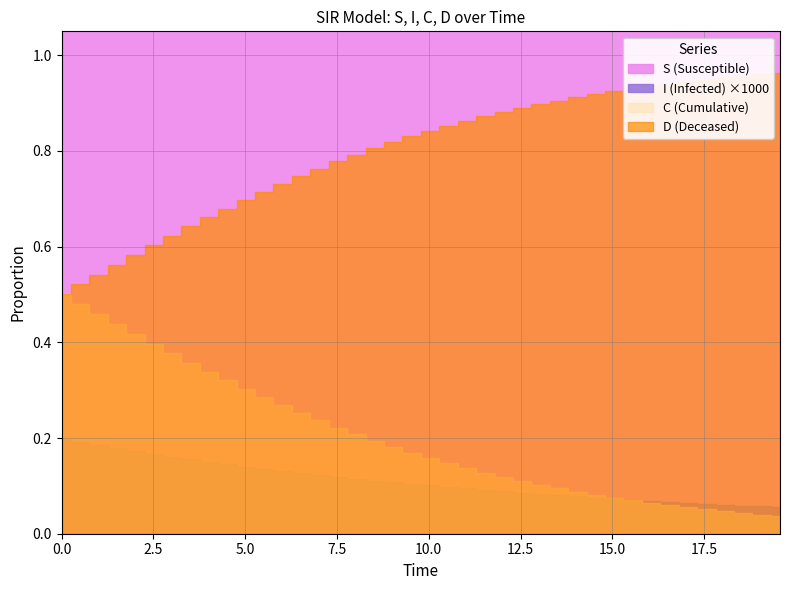

Reading left to right, list all the values displayed in this chart.

S: 0=1.0	1=1.0	2=1.0	3=1.0	4=1.0	5=1.0	6=1.0	7=1.0	8=1.0	9=1.0	10=1.0	11=1.0	12=1.0	13=1.0	14=1.0	15=1.0	16=1.0	17=1.0	18=1.0	19=1.0	20=1.0	21=1.0	22=1.0	23=1.0	24=1.0	25=1.0	26=1.0	27=1.0	28=1.0	29=1.0	30=1.0	31=1.0	32=1.0	33=1.0	34=1.0	35=1.0	36=1.0	37=1.0	38=1.0	39=1.0
I: 0=0.0	1=0.0	2=0.0	3=0.0	4=0.0	5=0.0	6=0.0	7=0.0	8=0.0	9=0.0	10=0.0	11=0.0	12=0.0	13=0.0	14=0.0	15=0.0	16=0.0	17=0.0	18=0.0	19=0.0	20=0.0	21=0.0	22=0.0	23=0.0	24=0.0	25=0.0	26=0.0	27=0.0	28=0.0	29=0.0	30=0.0	31=0.0	32=0.0	33=0.0	34=0.0	35=0.0	36=0.0	37=0.0	38=0.0	39=0.0
C: 0=0.5	1=0.5	2=0.5	3=0.4	4=0.4	5=0.4	6=0.4	7=0.4	8=0.3	9=0.3	10=0.3	11=0.3	12=0.3	13=0.3	14=0.2	15=0.2	16=0.2	17=0.2	18=0.2	19=0.2	20=0.2	21=0.1	22=0.1	23=0.1	24=0.1	25=0.1	26=0.1	27=0.1	28=0.1	29=0.1	30=0.1	31=0.1	32=0.1	33=0.1	34=0.1	35=0.1	36=0.0	37=0.0	38=0.0	39=0.0
D: 0=0.5	1=0.5	2=0.5	3=0.6	4=0.6	5=0.6	6=0.6	7=0.6	8=0.7	9=0.7	10=0.7	11=0.7	12=0.7	13=0.7	14=0.8	15=0.8	16=0.8	17=0.8	18=0.8	19=0.8	20=0.8	21=0.9	22=0.9	23=0.9	24=0.9	25=0.9	26=0.9	27=0.9	28=0.9	29=0.9	30=0.9	31=0.9	32=0.9	33=0.9	34=0.9	35=0.9	36=1.0	37=1.0	38=1.0	39=1.0